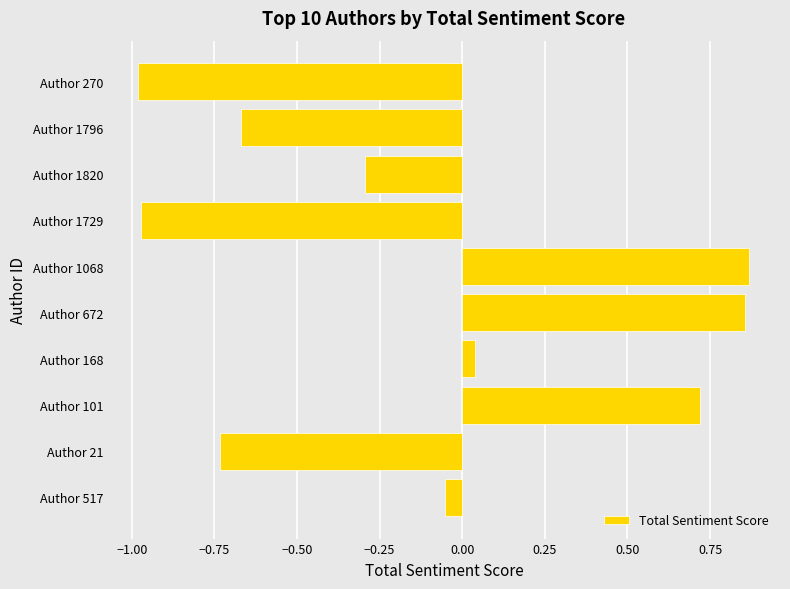

The value at Author 101 is 1.0. True or false?

False